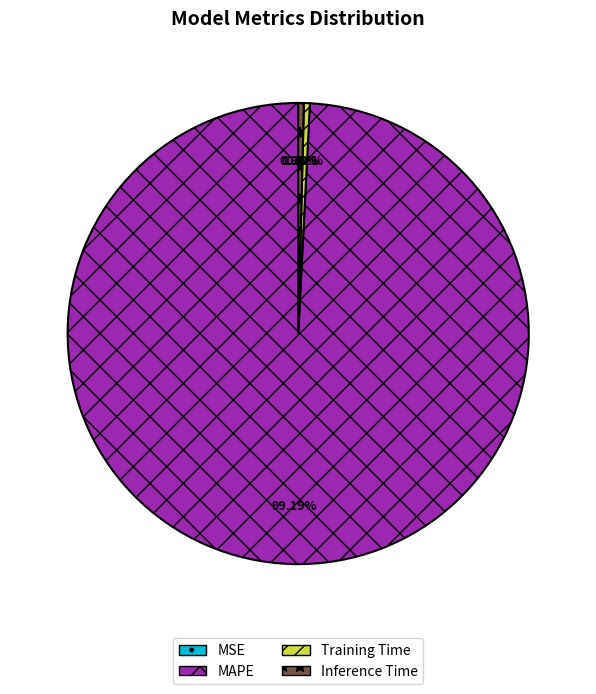

Does any single category account for the majority?

Yes